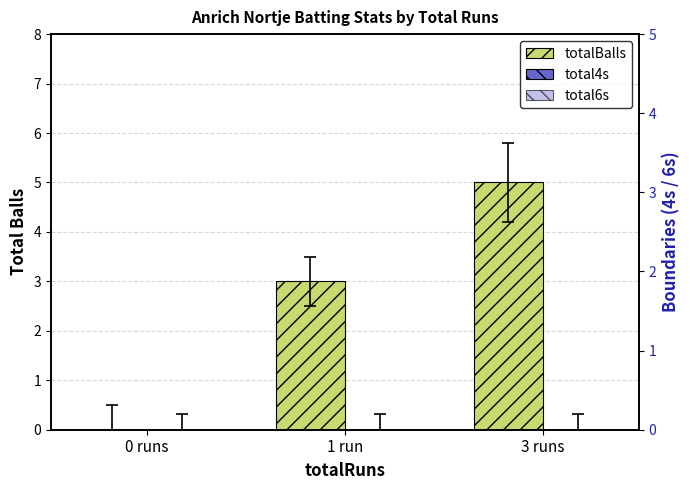

Is the value of total4s at 3 runs greater than the value of total6s at 0 runs?

No